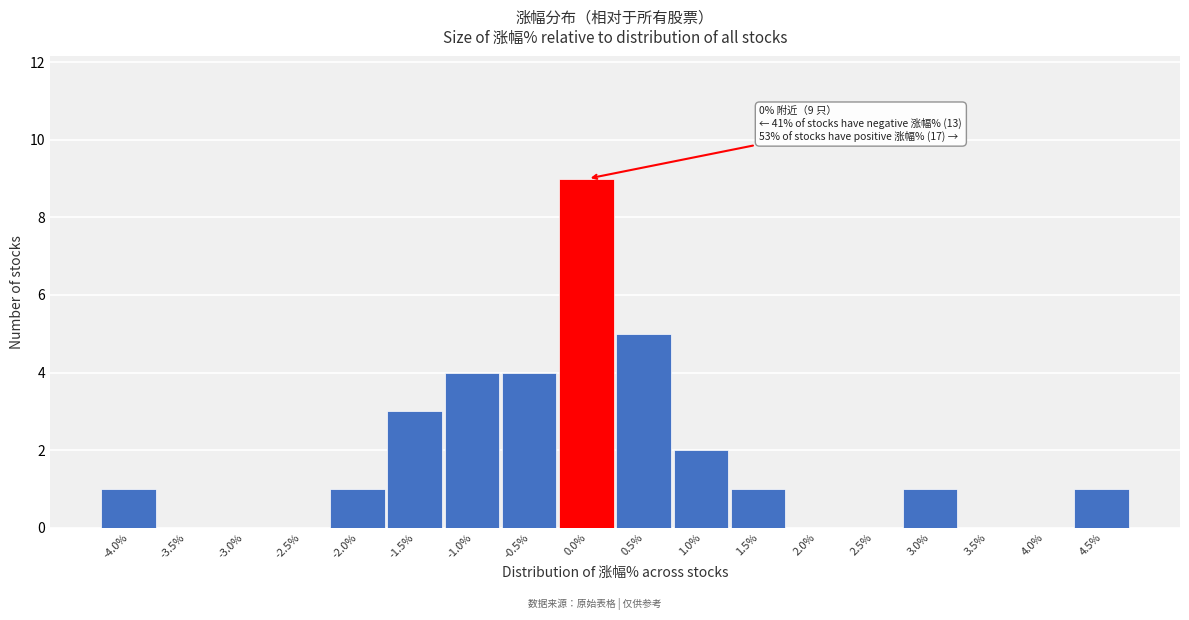

Reading left to right, extract all data points from this chart.

-4.0%=1	-3.5%=0	-3.0%=0	-2.5%=0	-2.0%=1	-1.5%=3	-1.0%=4	-0.5%=4	0.0%=9	0.5%=5	1.0%=2	1.5%=1	2.0%=0	2.5%=0	3.0%=1	3.5%=0	4.0%=0	4.5%=1